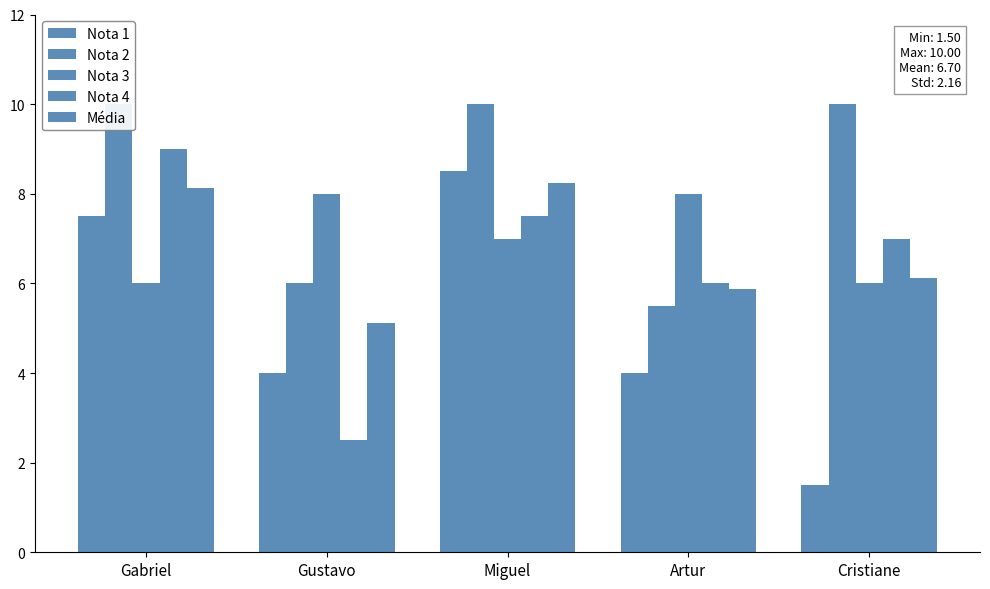

At which label does Nota 4 first exceed 7?

Gabriel